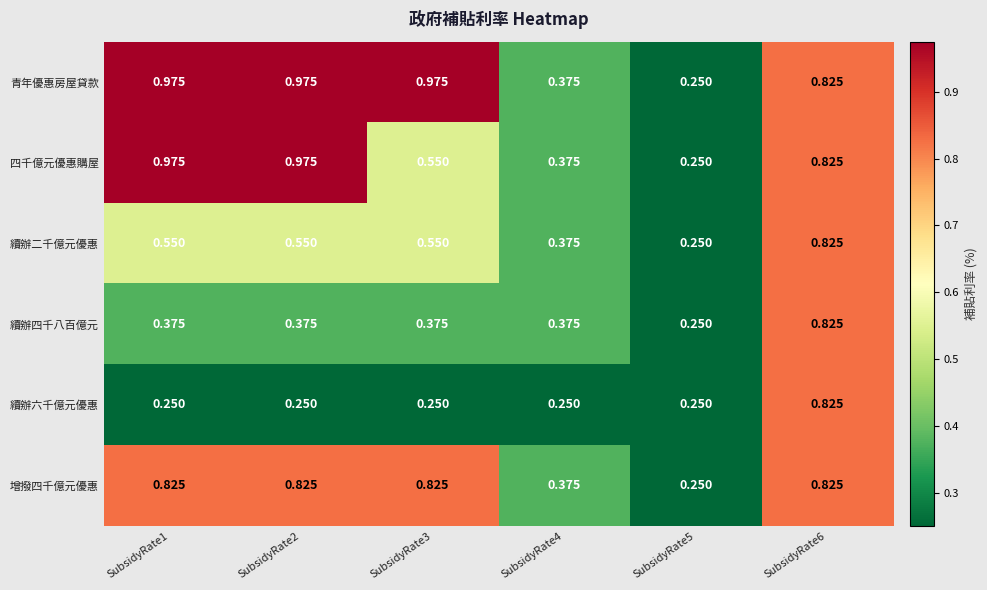

Between SubsidyRate3 and SubsidyRate6, which series saw the biggest shift?

續辦六千億元優惠